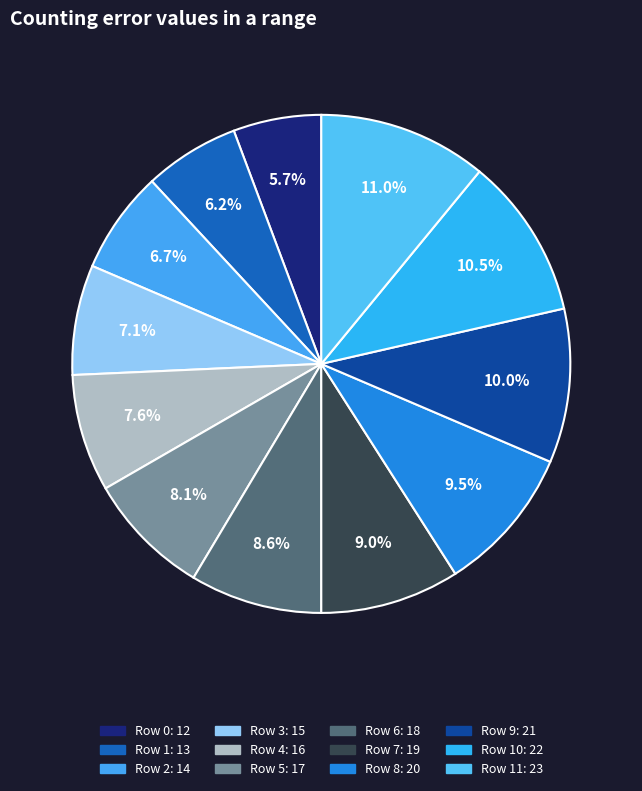

To the nearest percent, what is the difference between the largest and smallest slice percentages?

5%